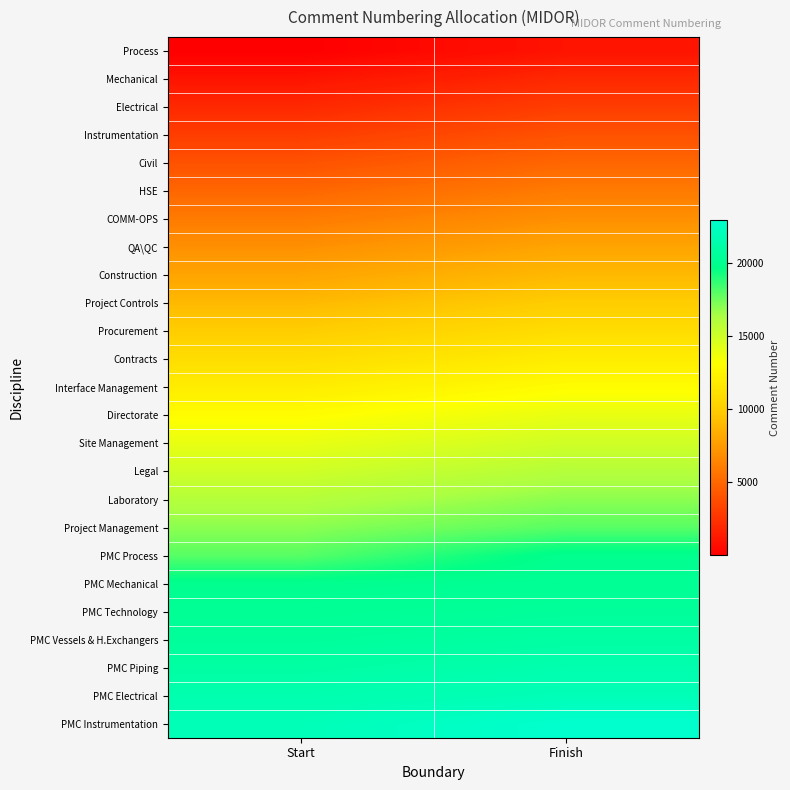

Count the number of categories in the chart.

2